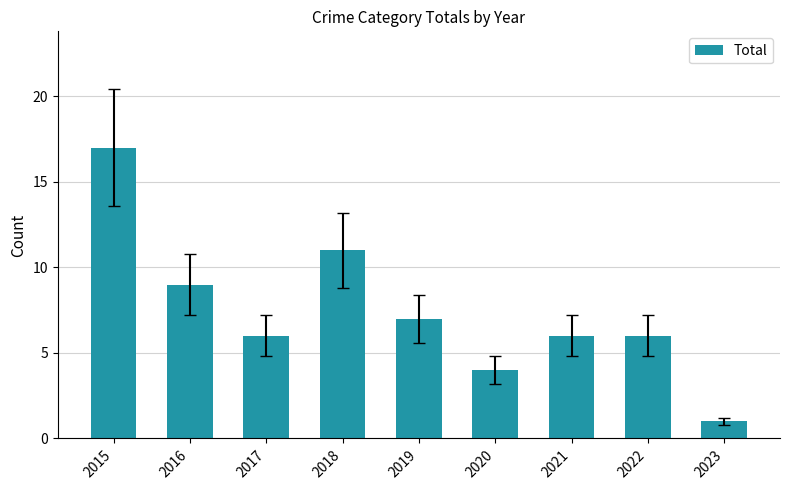

True or false: the data shows 11 at 2018.

True